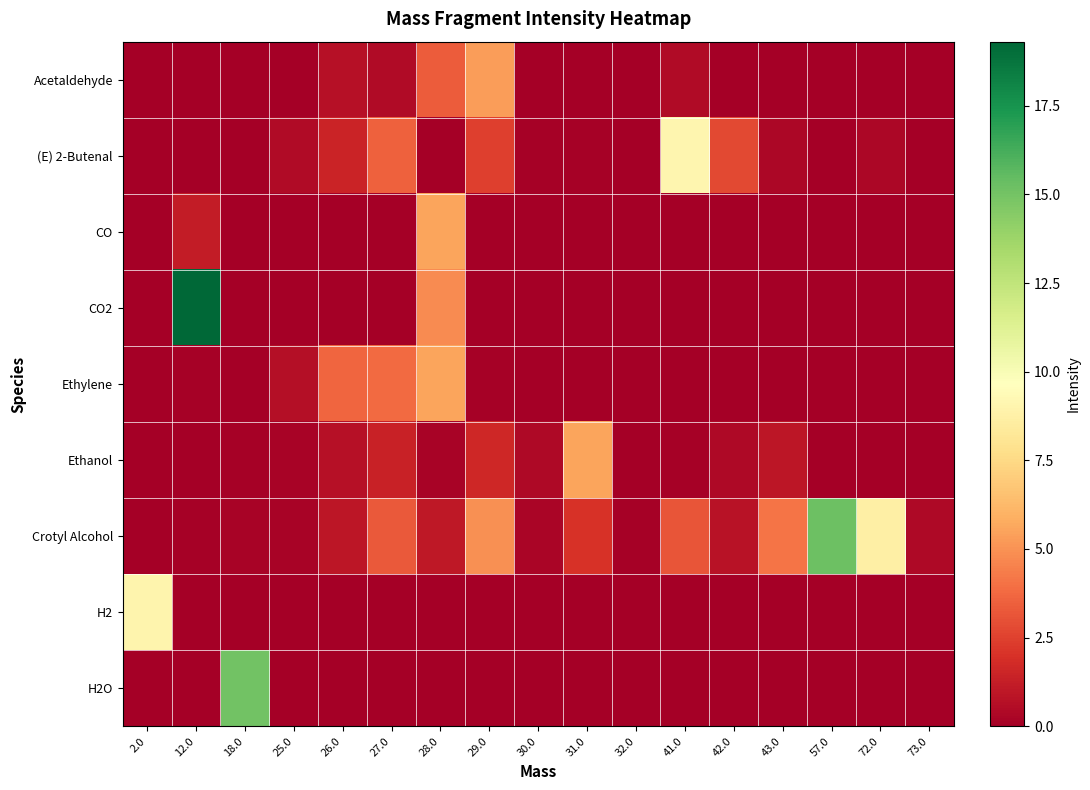

Which series has the largest total across all categories?

Crotyl Alcohol